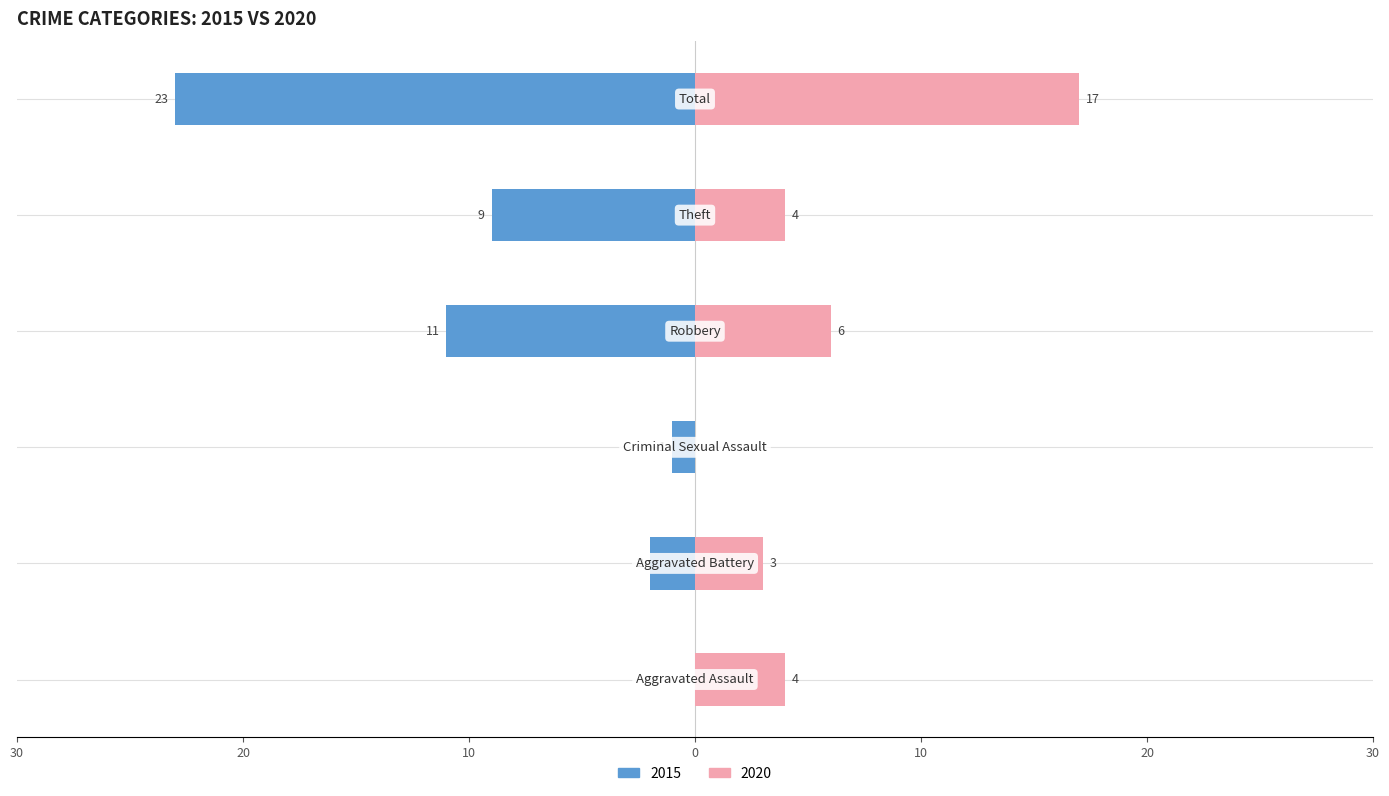

At which category does the chart reach its peak across all series?

Total